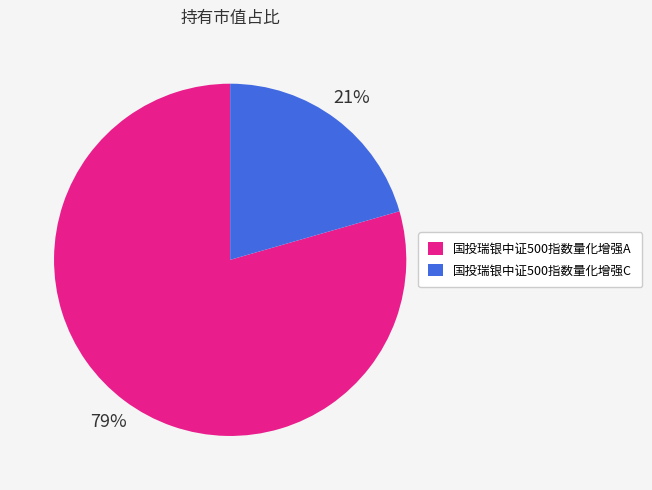

Which category has the biggest portion of the pie?

国投瑞银中证500指数量化增强A